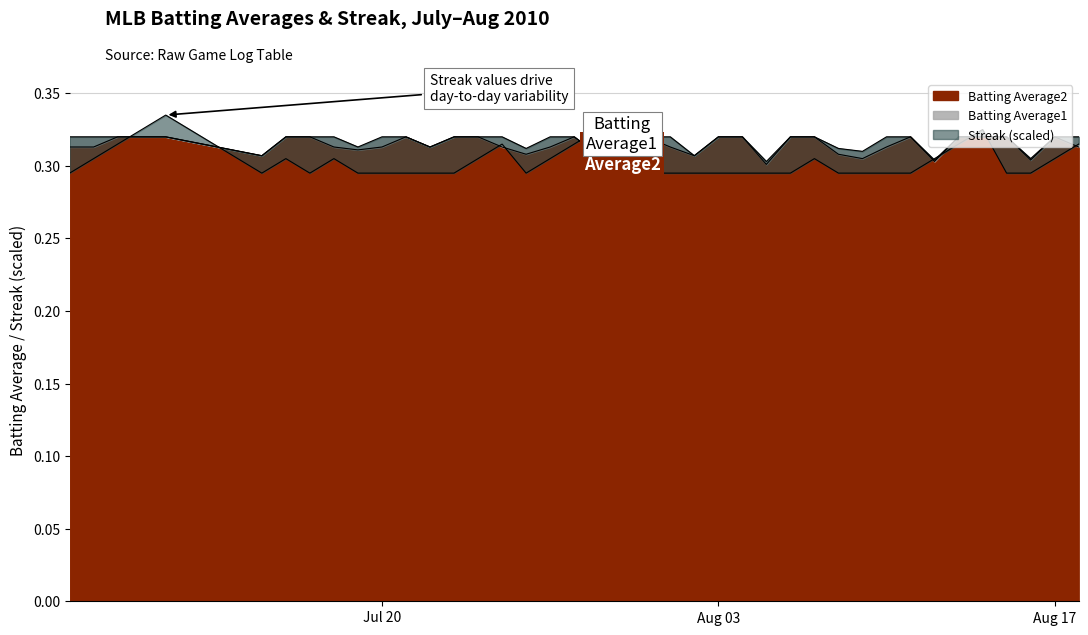

Reading left to right, transcribe all the data shown in this chart.

Batting Average1: 0.3	0.3	0.3	0.3	0.3	0.3	0.3	0.3	0.3	0.3	0.3	0.3	0.3	0.3	0.3	0.3	0.3	0.3	0.3	0.3	0.3	0.3	0.3	0.3	0.3	0.3	0.3	0.3	0.3	0.3	0.3	0.3	0.3	0.3	0.3	0.3	0.3	0.3	0.3	0.3
Batting Average2: 0.3	0.3	0.3	0.3	0.3	0.3	0.3	0.3	0.3	0.3	0.3	0.3	0.3	0.3	0.3	0.3	0.3	0.3	0.3	0.3	0.3	0.3	0.3	0.3	0.3	0.3	0.3	0.3	0.3	0.3	0.3	0.3	0.3	0.3	0.3	0.3	0.3	0.3	0.3	0.3
Streak: 0.3	0.3	0.3	0.3	0.3	0.3	0.3	0.3	0.3	0.3	0.3	0.3	0.3	0.3	0.3	0.3	0.3	0.3	0.3	0.3	0.3	0.3	0.3	0.3	0.3	0.3	0.3	0.3	0.3	0.3	0.3	0.3	0.3	0.3	0.3	0.3	0.3	0.3	0.3	0.3